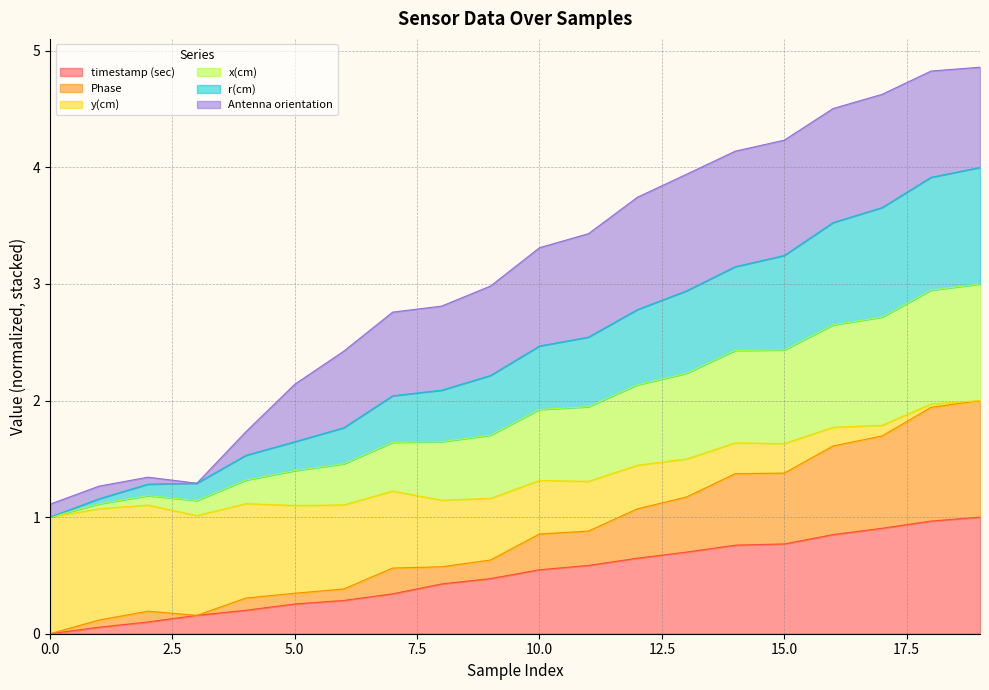

At which category is the sum across all series the highest?

19